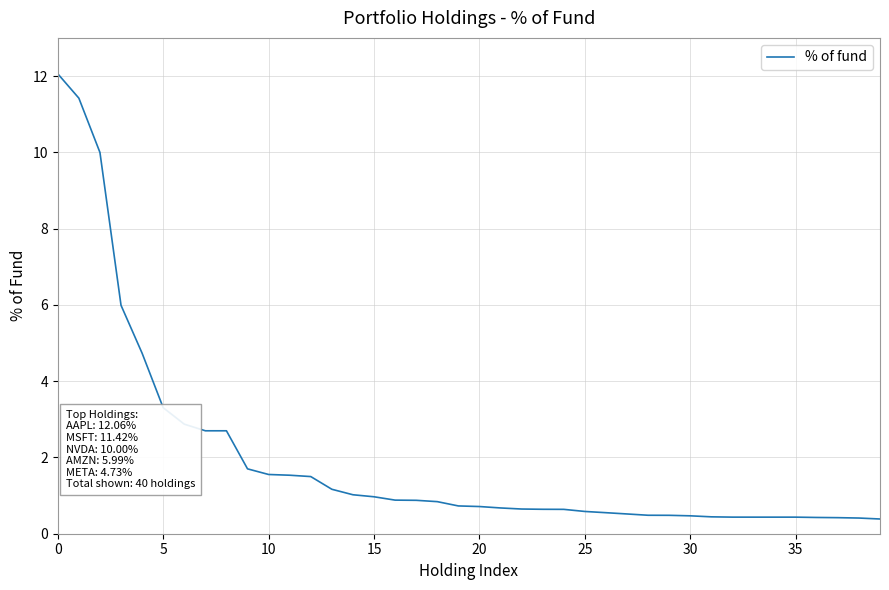

What is the smallest value displayed?

0.4